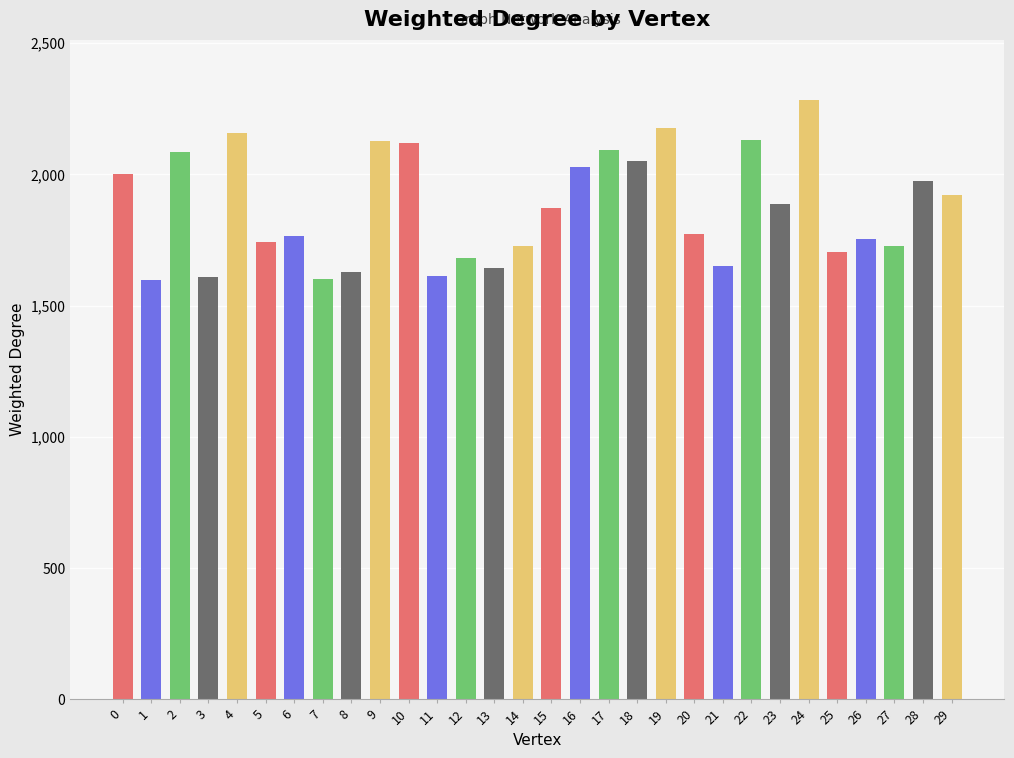

What is the greatest value displayed?

2284.2